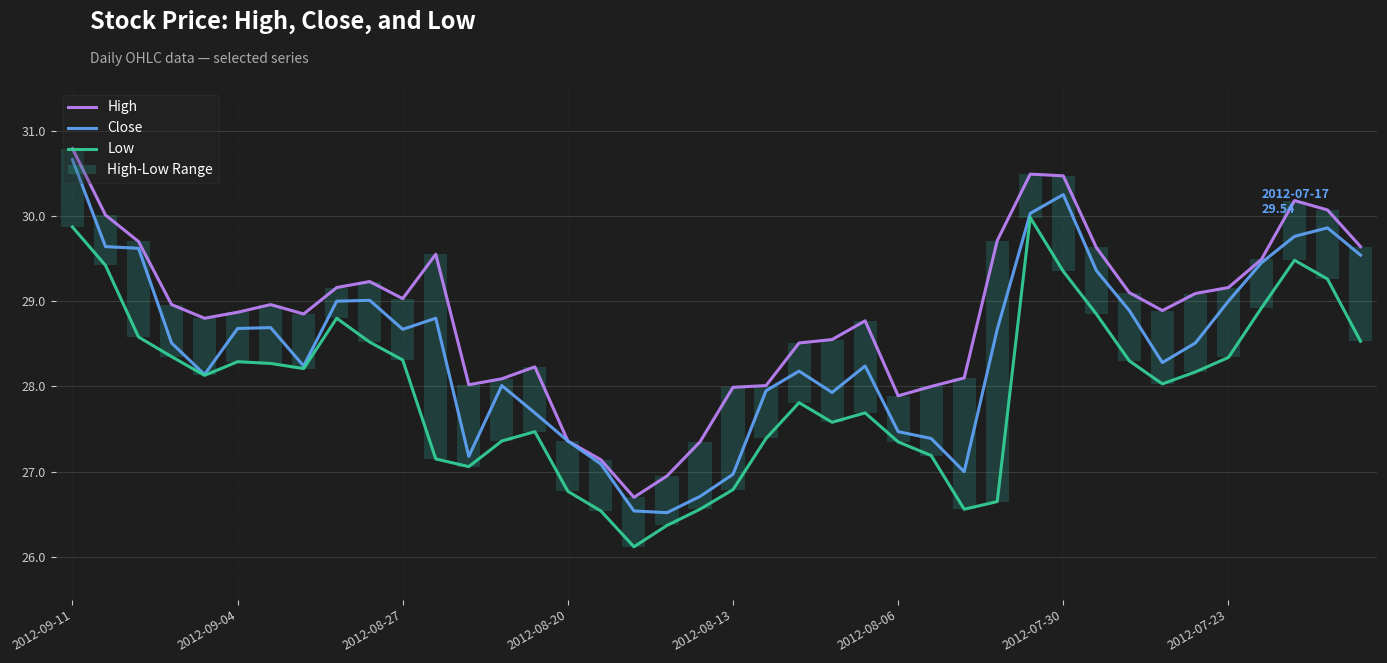

What value does the High series have at 27?

28.1